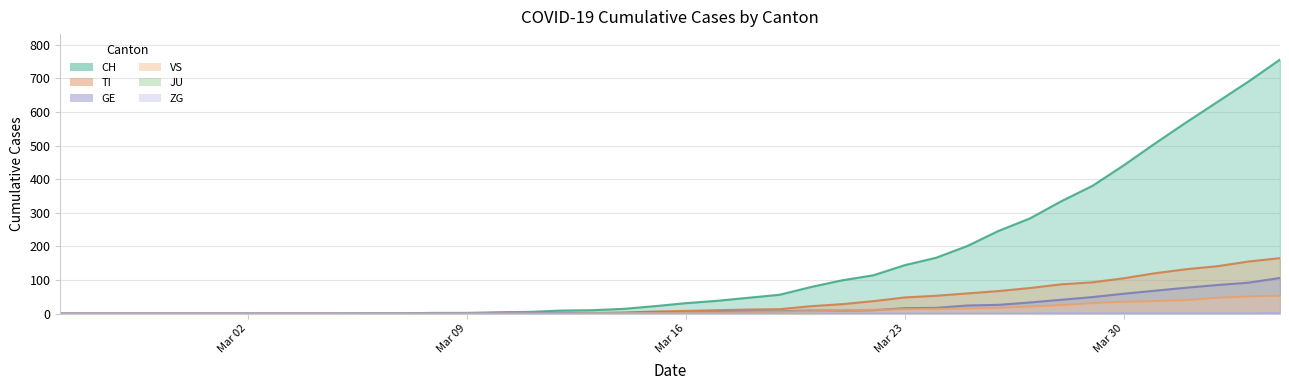

What is the average value of the GE series?

19